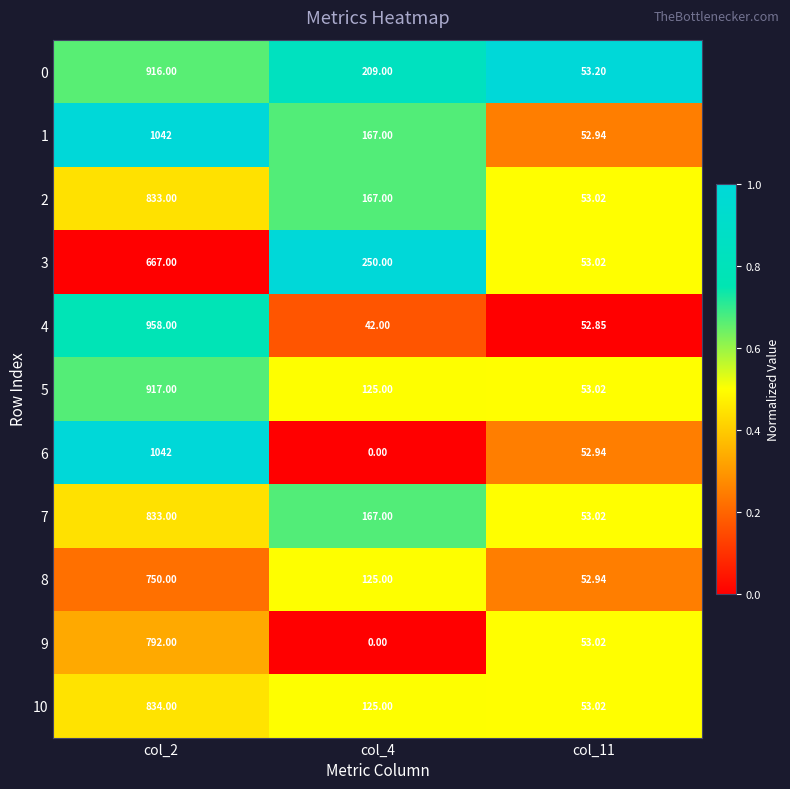

Is the value of 5 at col_4 greater than the value of 4 at col_4?

Yes